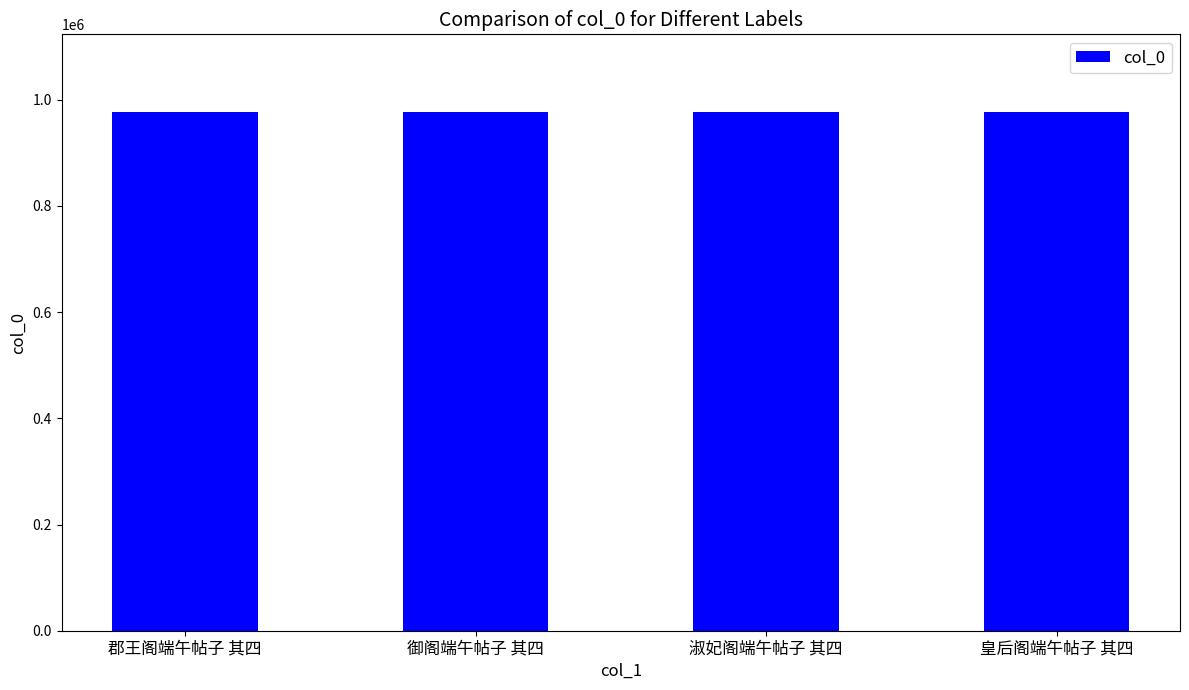

What is the value of the 4th bar from the left?

976407